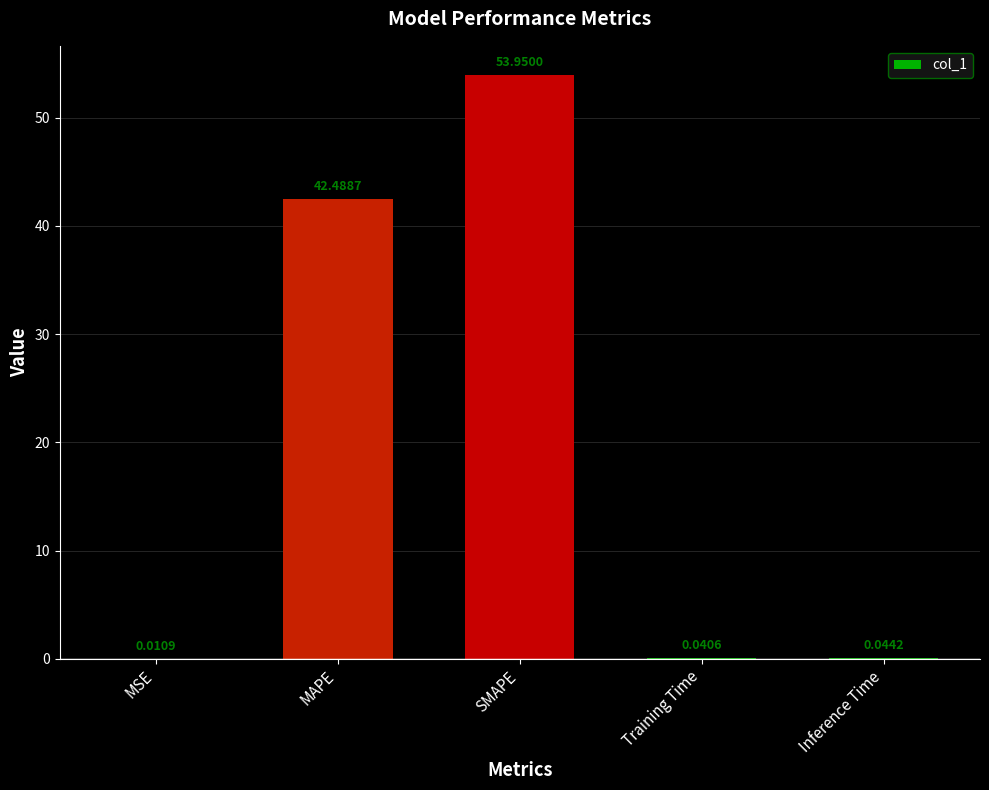

Between MAPE and MSE, which is larger?

MAPE